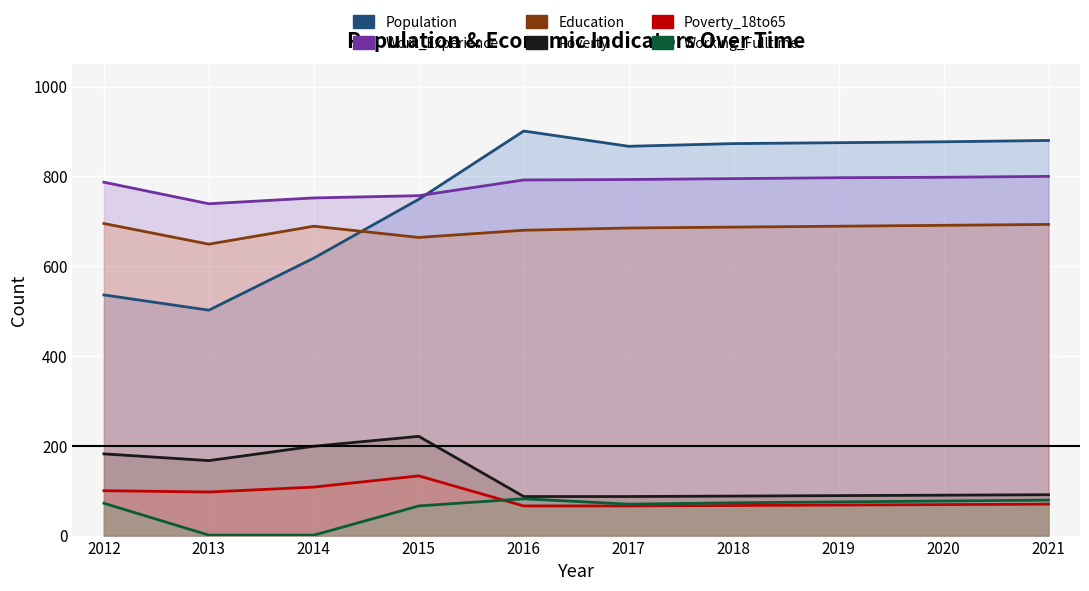

What is the value of the Poverty point at the 4th from the left?

221